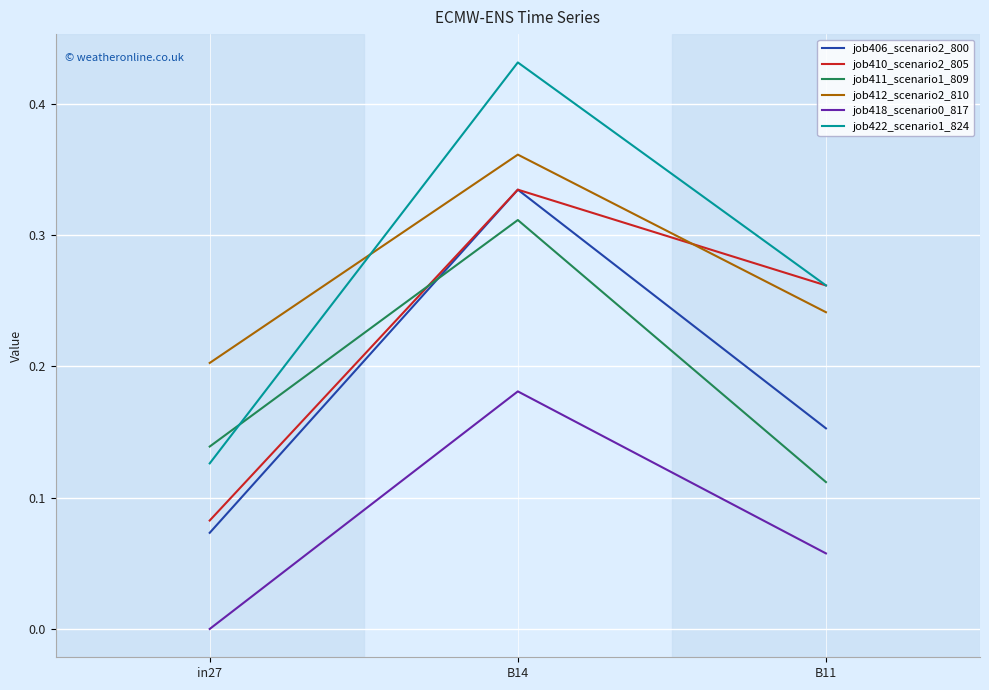

List the labels in order of job418_scenario0_817 value, smallest first.

in27, B11, B14